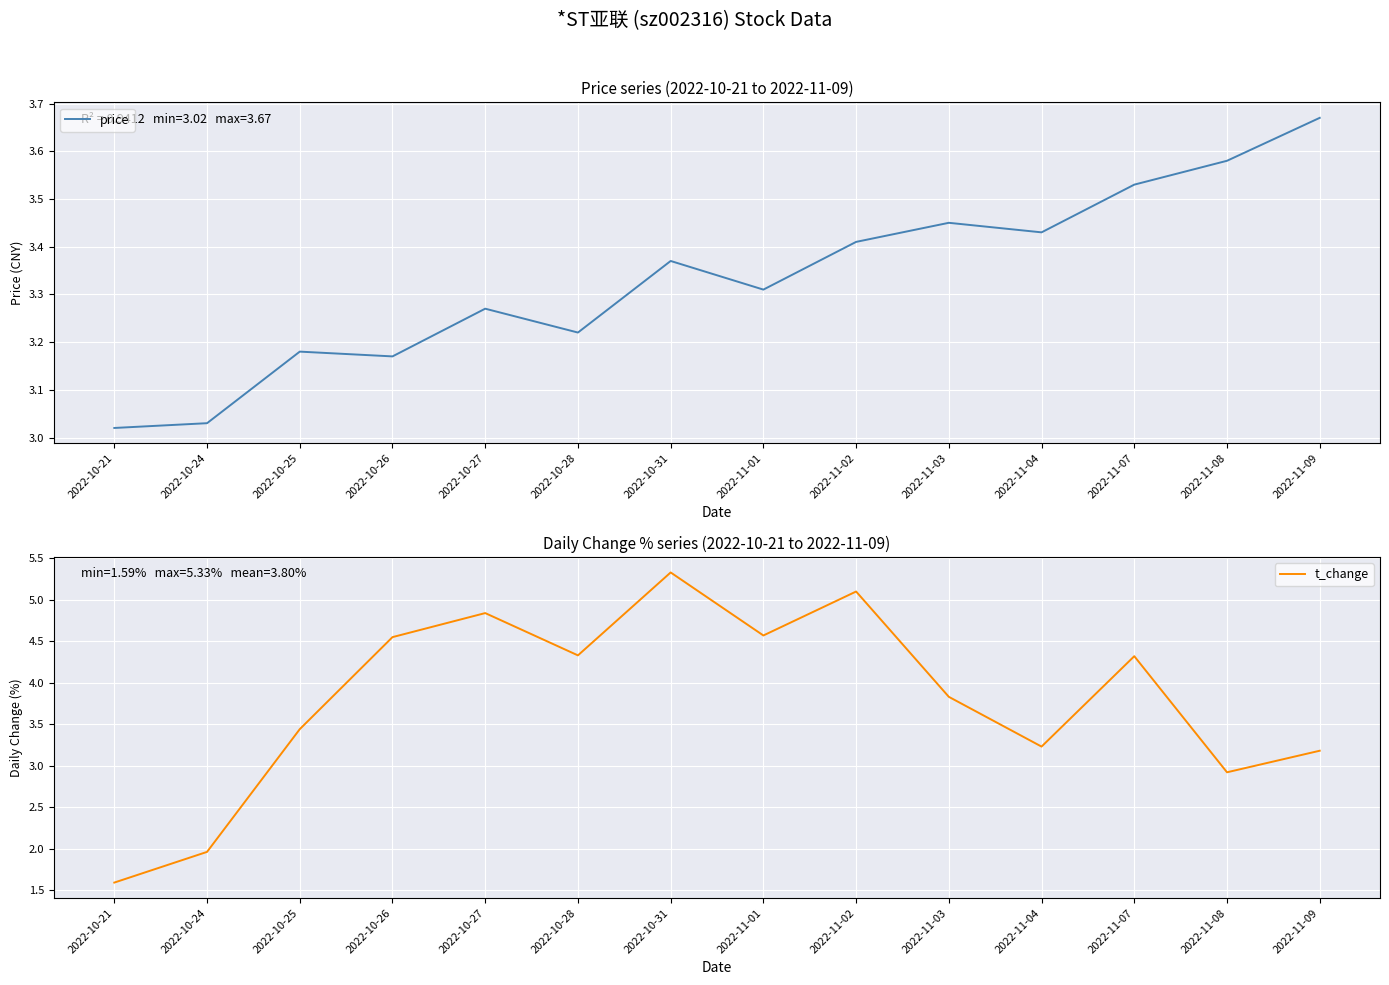

What is the difference between the price values at 2022-10-28 and 2022-11-08?

0.4